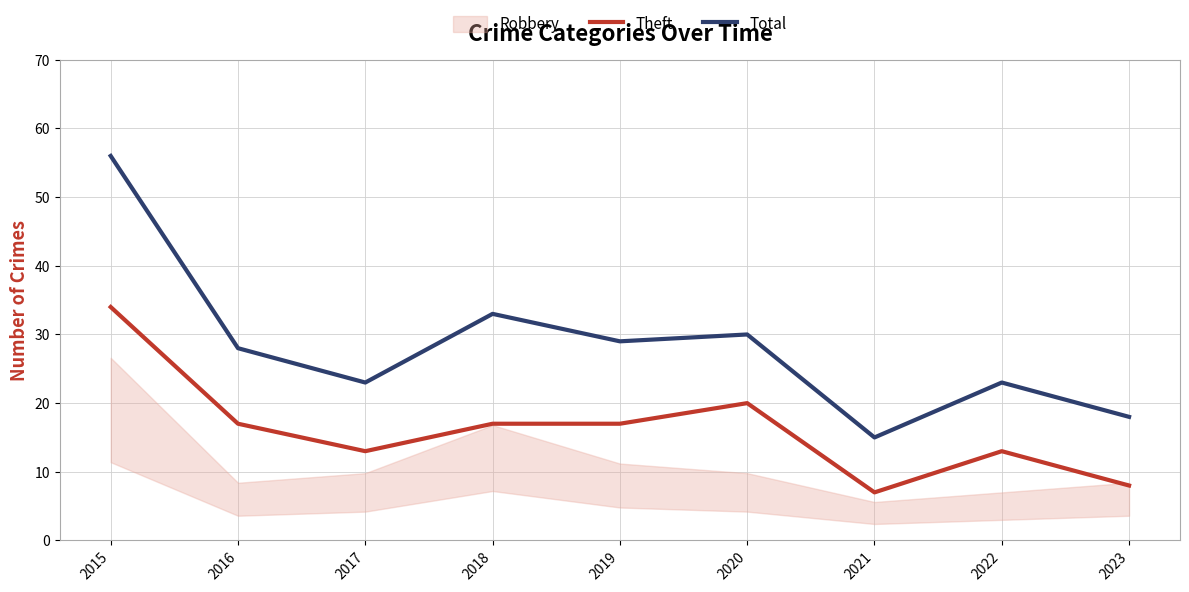

Rank the series at 2023 from highest to lowest value.

Total, Theft